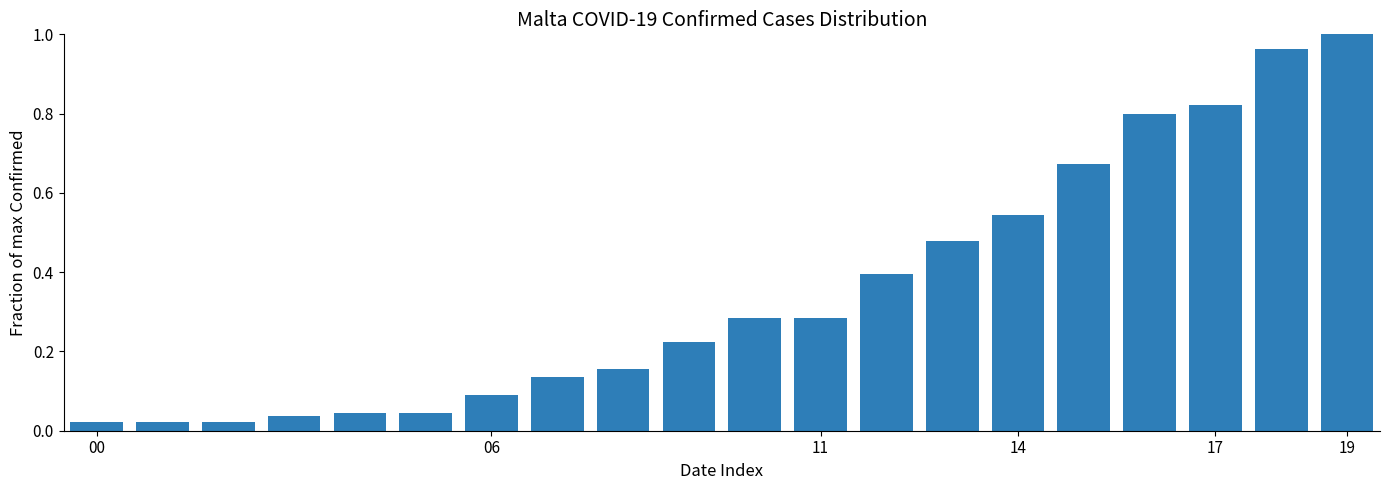

What is the average value?

0.4